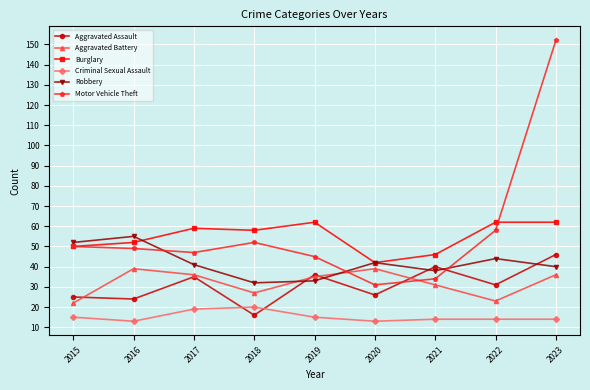

Count the Burglary values in the range 50 to 62.

7